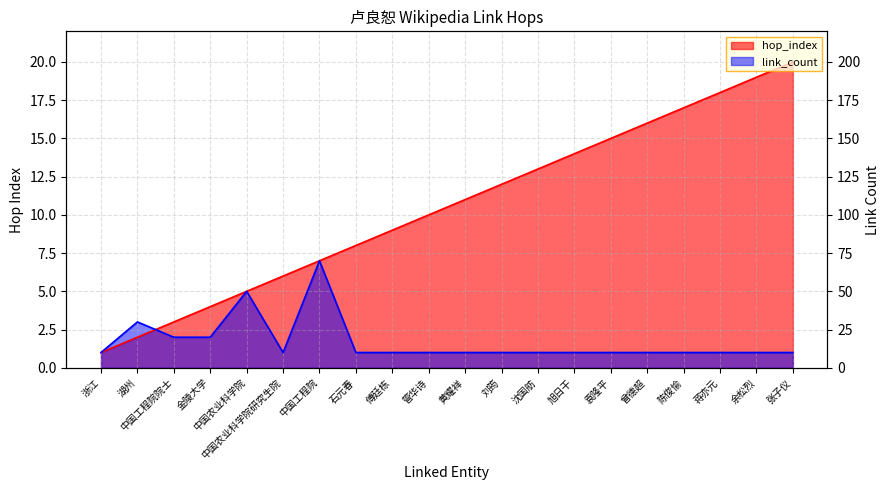

List the labels in order of hop_index value, smallest first.

浙江, 湖州, 中国工程院院士, 金陵大学, 中国农业科学院, 中国农业科学院研究生院, 中国工程院, 石元春, 傅廷栋, 管华诗, 黄耀祥, 刘筠, 沈国舫, 旭日干, 袁隆平, 曾德超, 陈俊愉, 蒋亦元, 余松烈, 张子仪